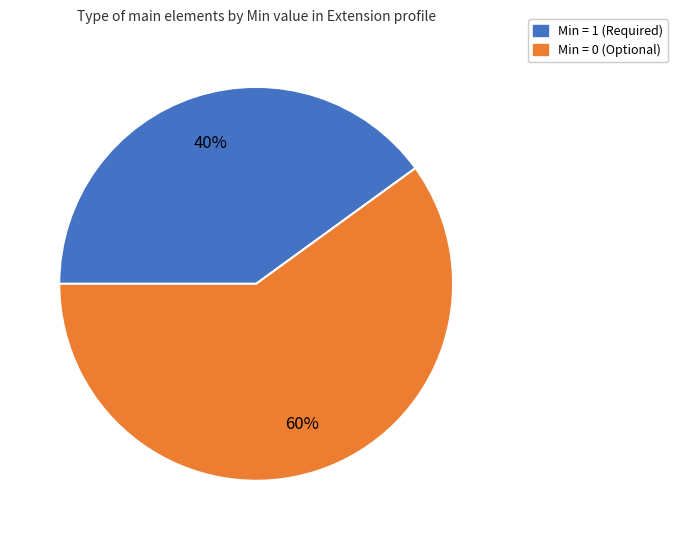

What percentage is the Min = 0 (Optional) slice, to the nearest percent?

60%